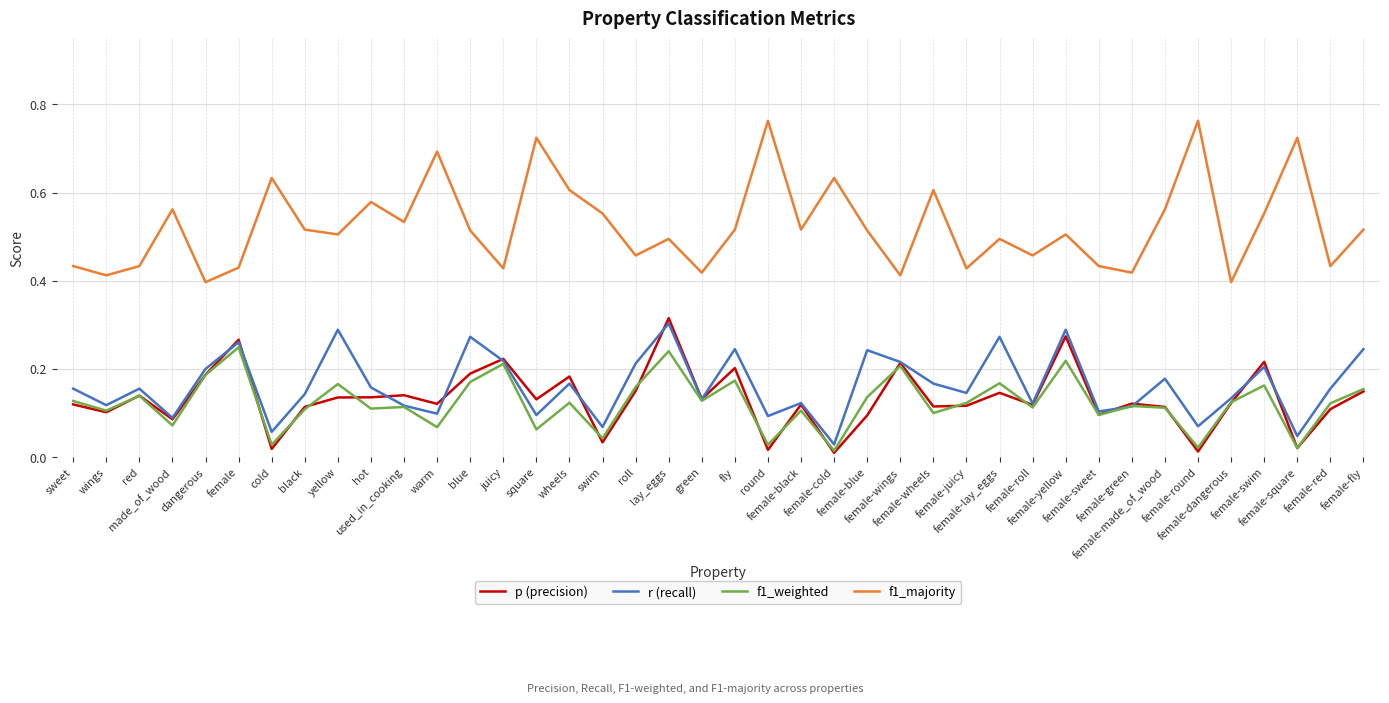

Which series has the largest range (max minus min)?

f1_majority